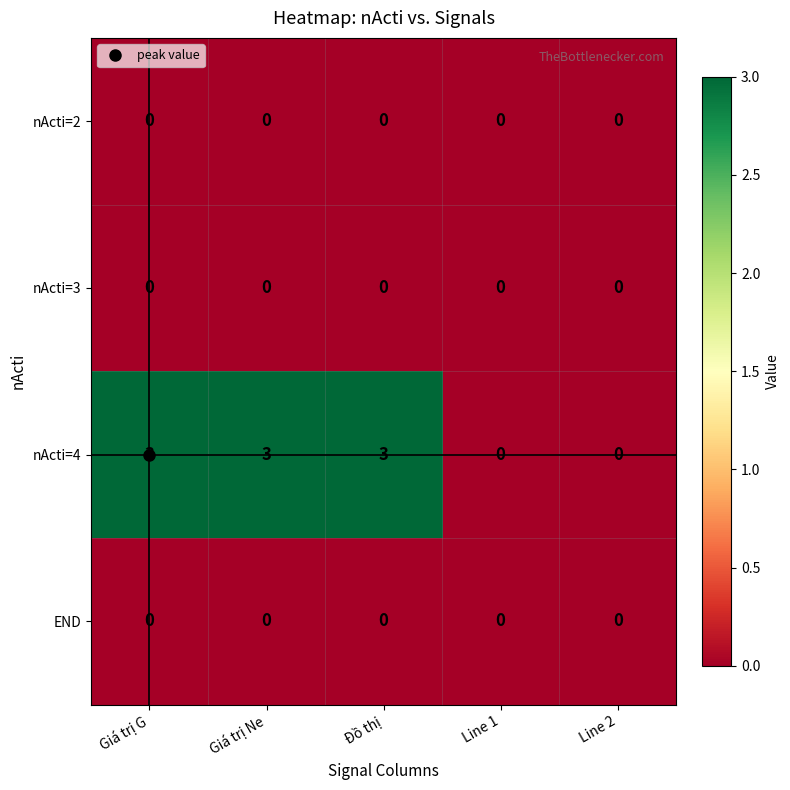

Which series changed the most between Giá trị Ne and Line 2?

nActi=4